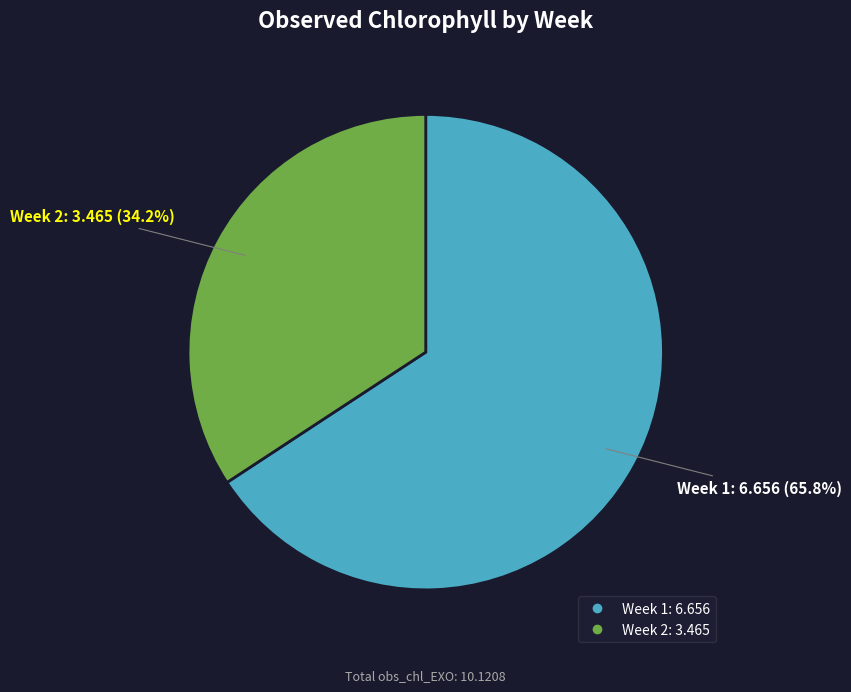

Is there a majority slice in this chart?

Yes